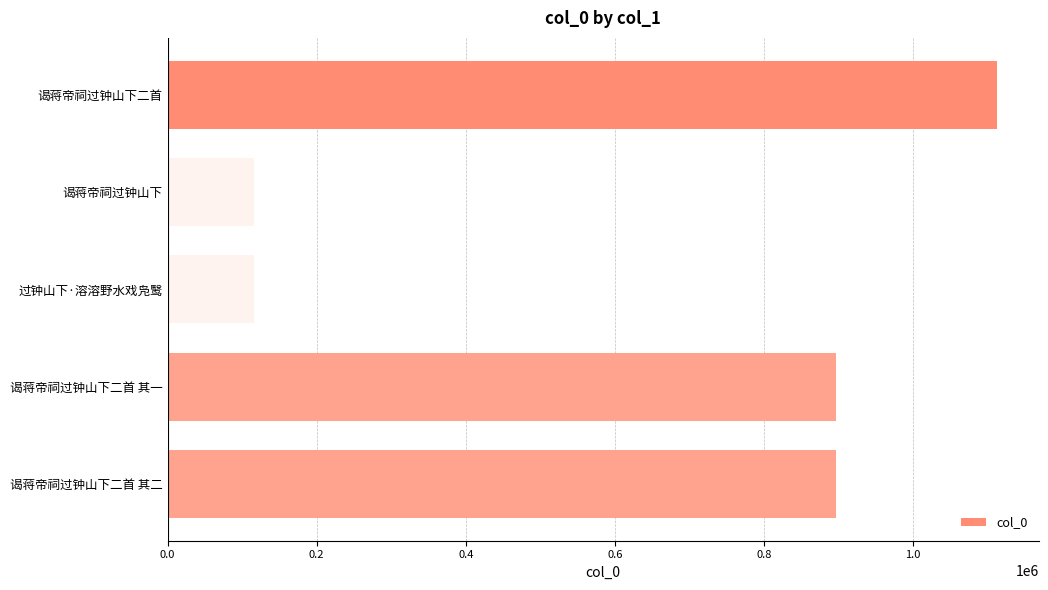

How many bars are there in total?

5